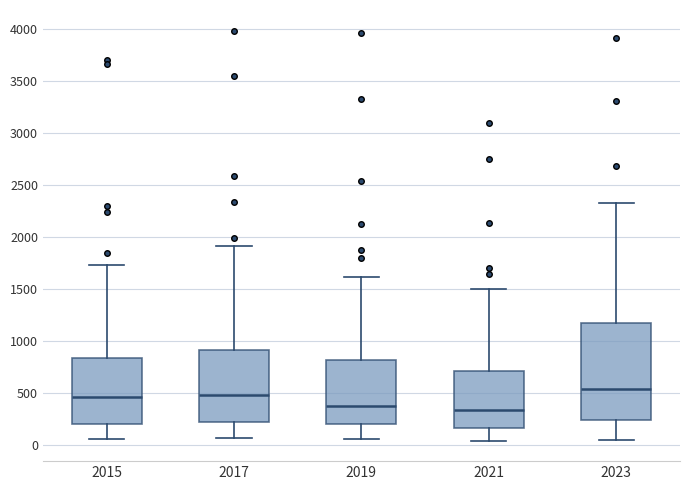

Where does the lower whisker of the box at x = 2015 end on the y-axis? The values are not printed on the chart, so give them approximately, as read against the axis.

50